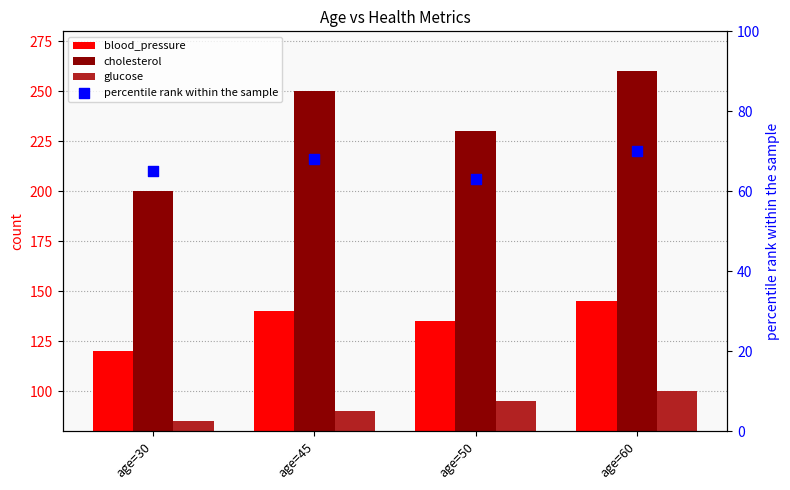

Which series contains the lowest Y value?

percentile rank within the sample